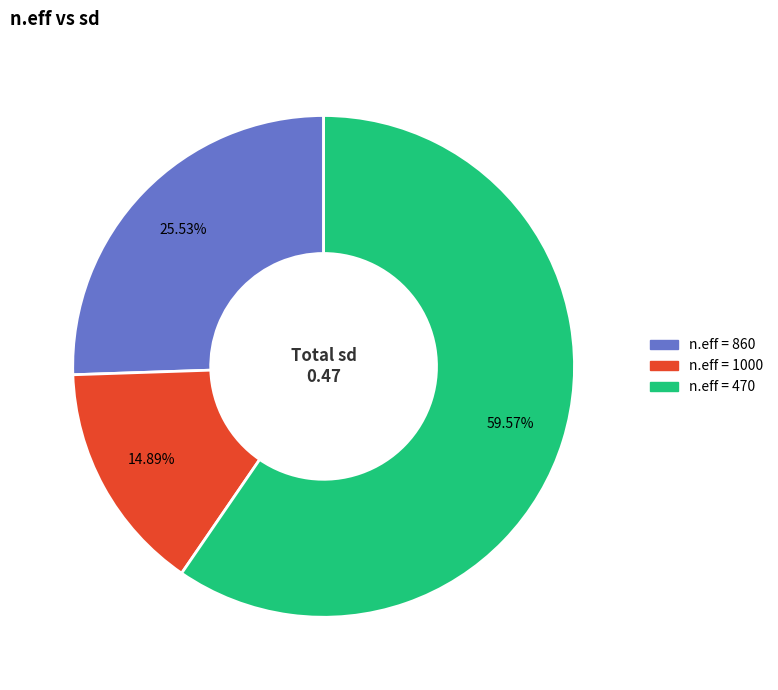

Is there any slice that represents more than half of the pie?

Yes